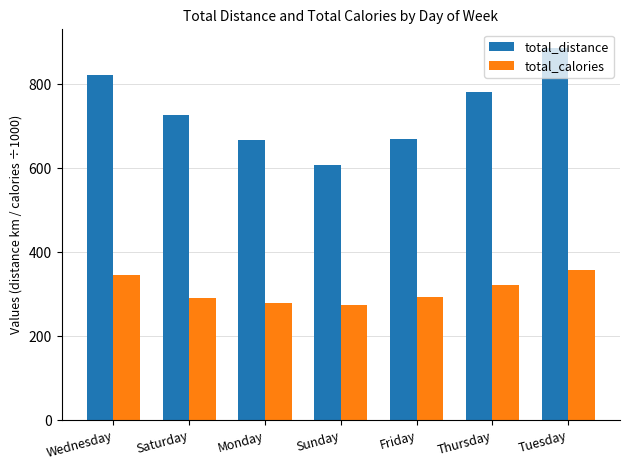

The total_distance series shows 939.3 at Sunday. True or false?

False